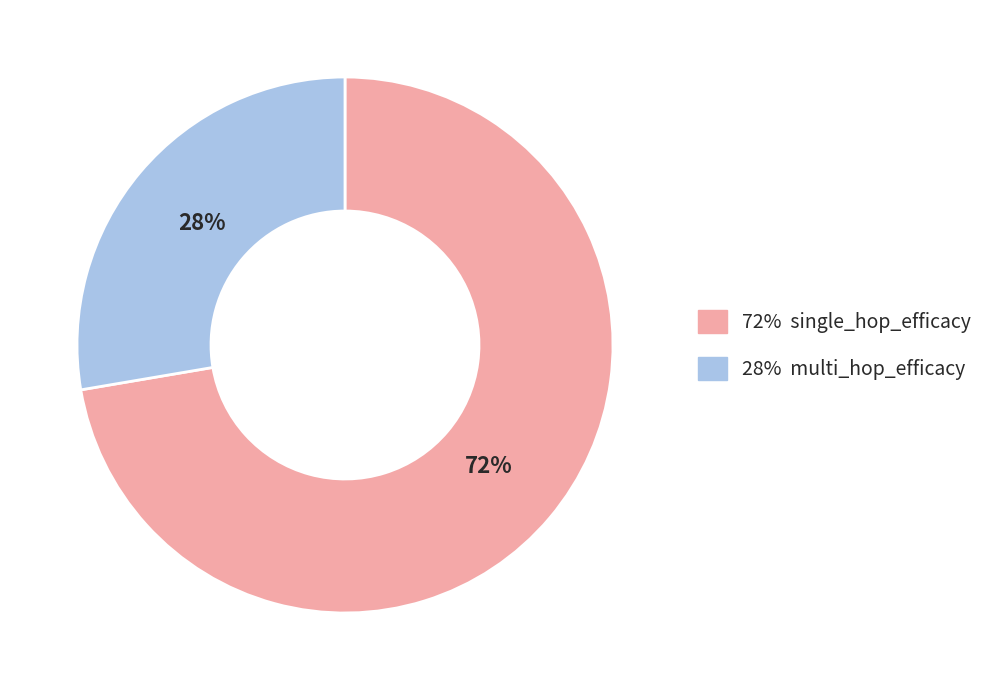

Rank the categories by value from highest to lowest.

72% single_hop_efficacy, 28% multi_hop_efficacy